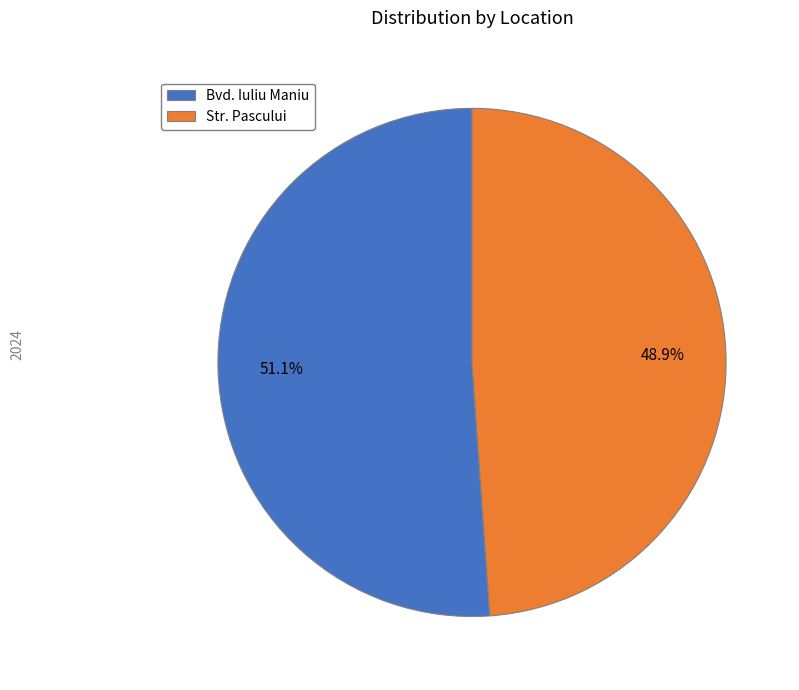

Which category has the smallest portion of the pie?

Str. Pascului